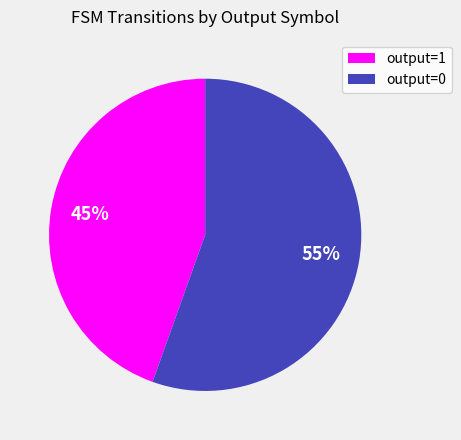

Do output=0 and output=1 together represent more than half of the pie?

Yes